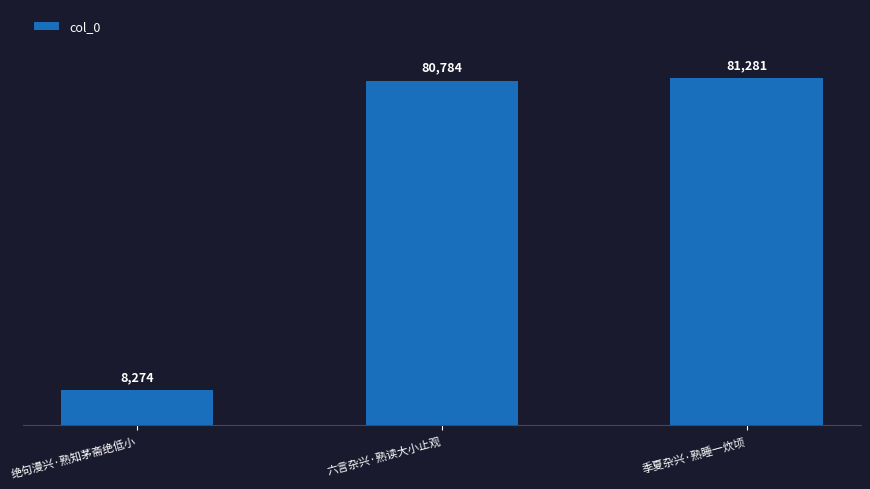

What position from the left is 季夏杂兴·熟睡一炊顷?

3